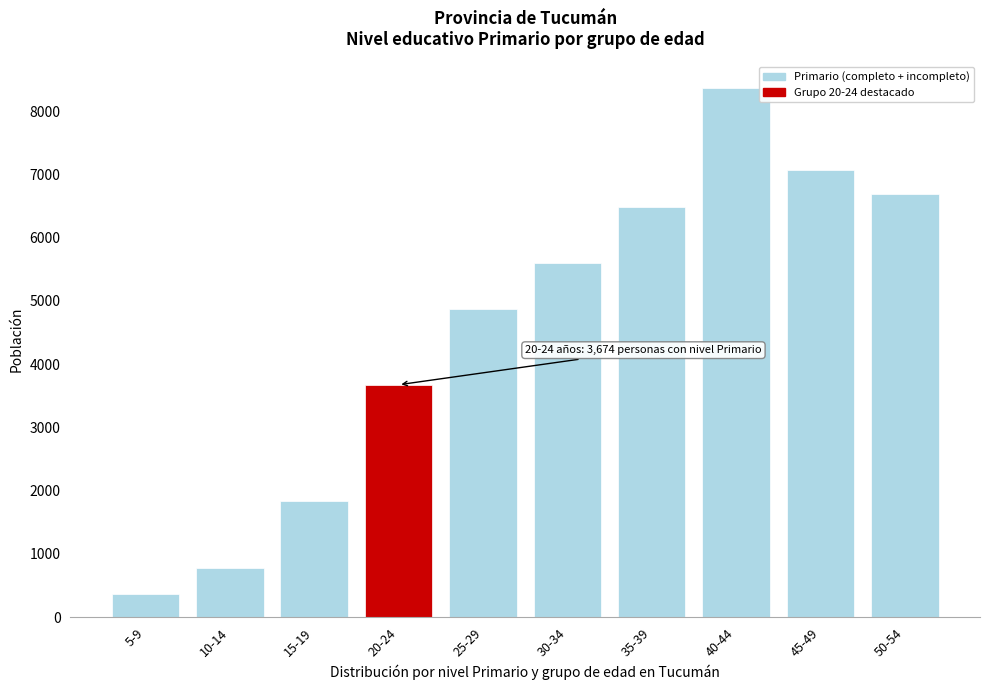

Reading left to right, what are all the values shown in this chart?

369	771	1832	3674	4879	5594	6492	8368	7067	6698